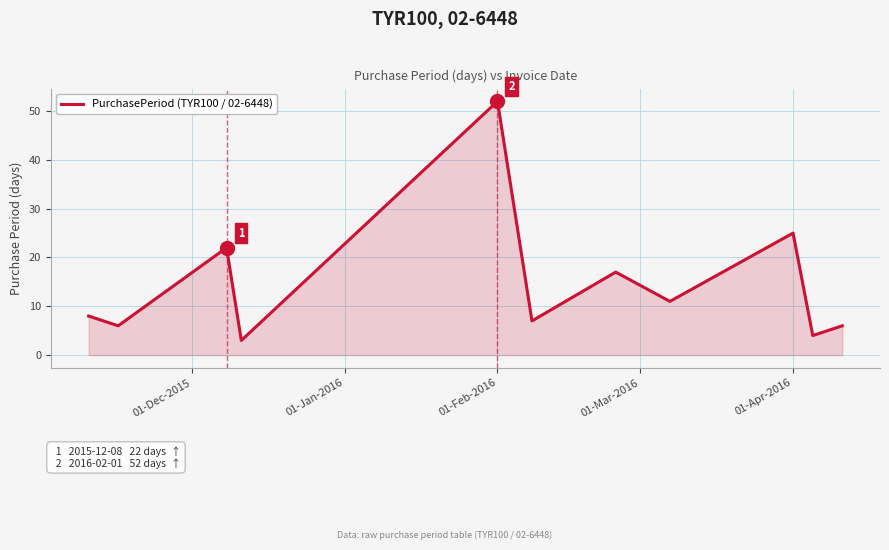

What is the minimum value shown in the chart?

3